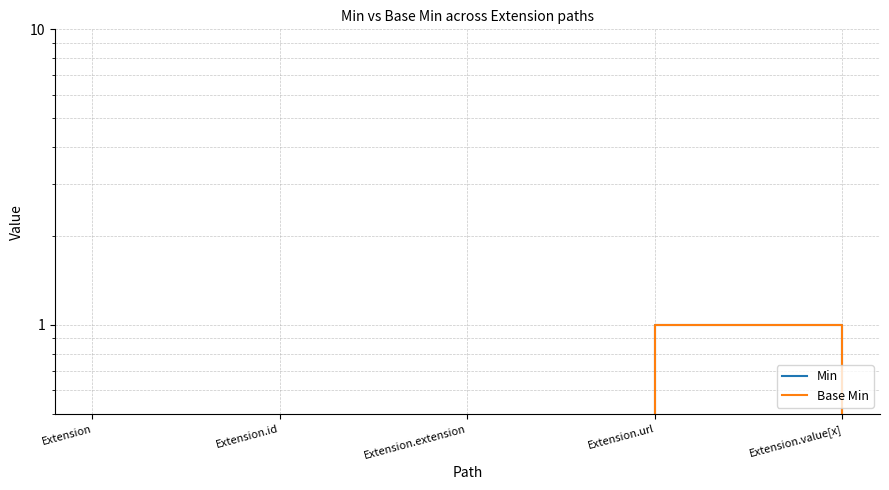

Which label corresponds to the smallest value in the chart?

Extension